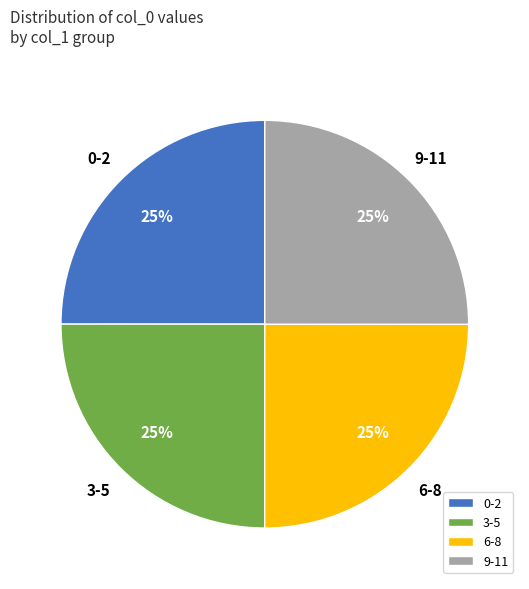

Approximately how many times larger is the value at 0-2 compared to 6-8?

1.0